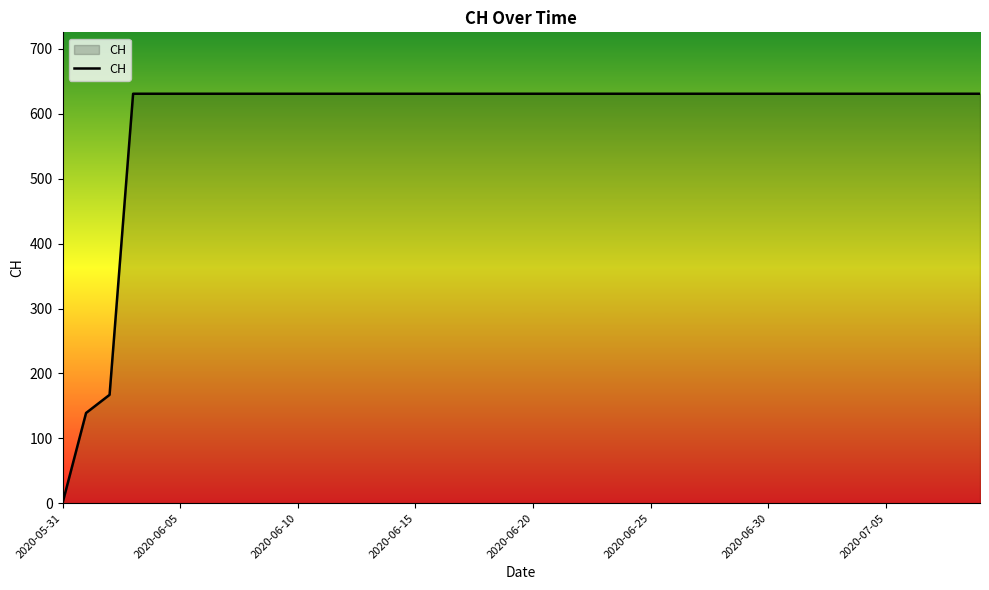

What is the maximum value shown in the chart?

631